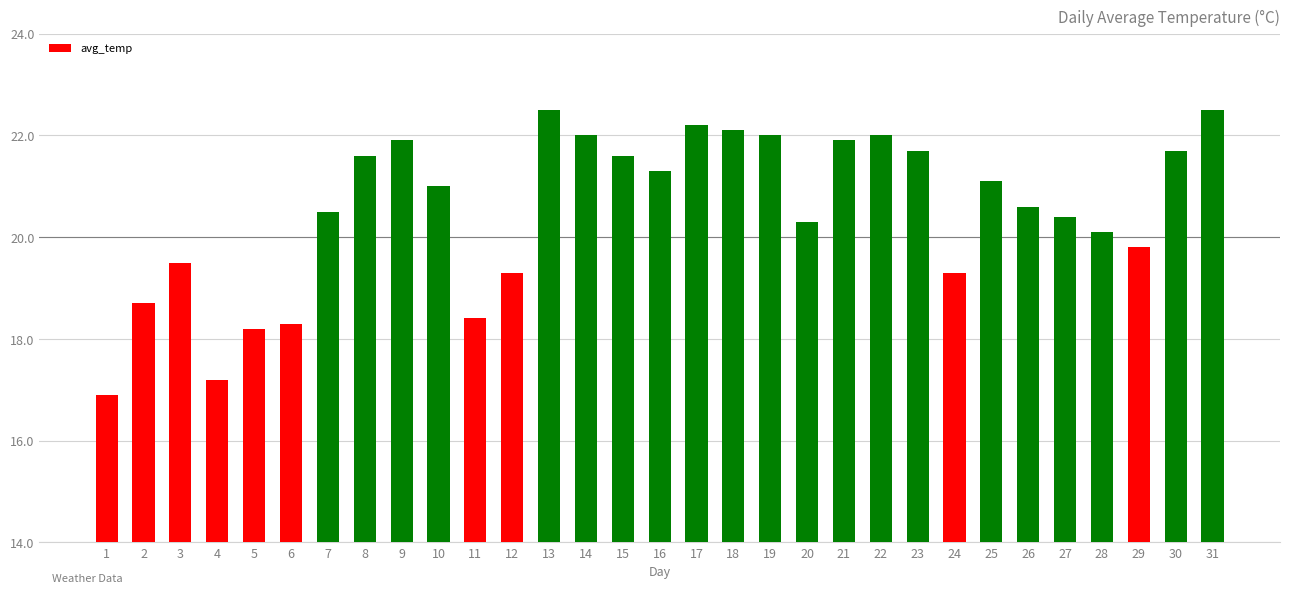

Read the value at 5.

18.2